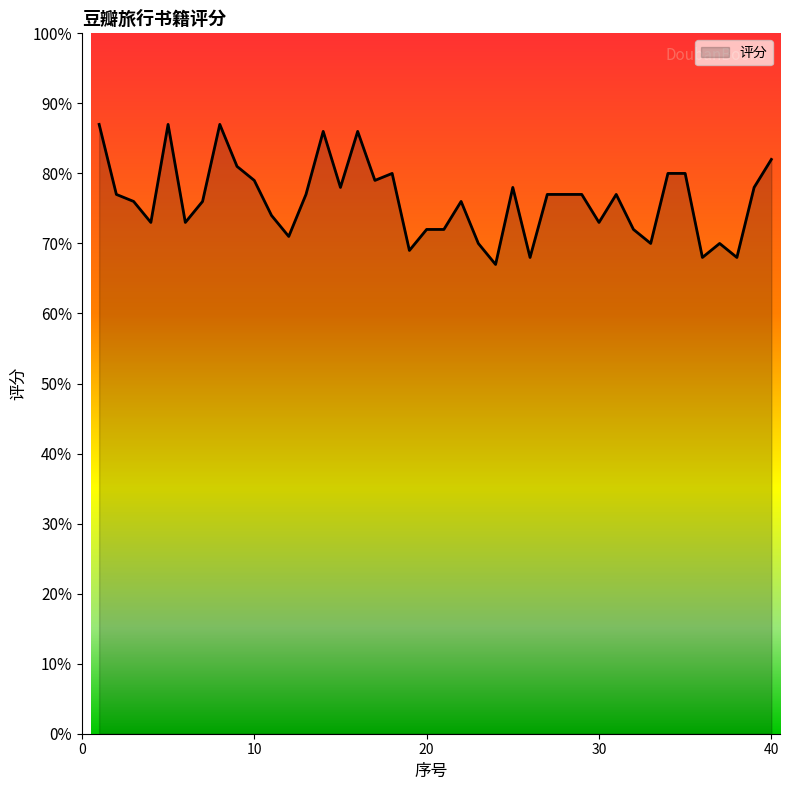

Is this an area chart (filled region under the line)?

Yes